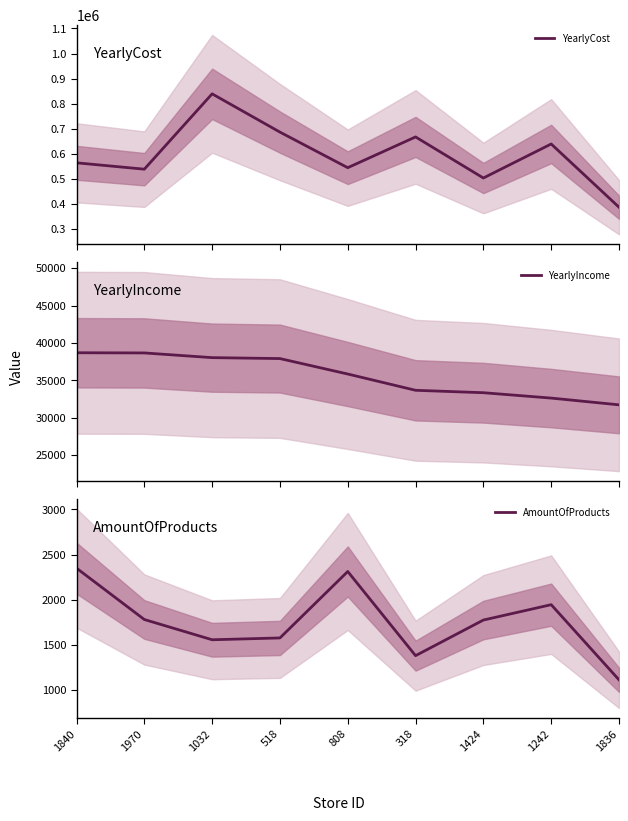

Reading right to left, transcribe all the data shown in this chart.

YearlyCost: 1836=386712.8	1242=638990.3	1424=503199.8	318=667133.3	808=544373.4	518=686382.7	1032=839064.9	1970=538418.5	1840=563863.5
YearlyIncome: 1836=31723.8	1242=32627.7	1424=33346.4	318=33670.5	808=35849.0	518=37917.0	1032=38042.2	1970=38671.1	1840=38696.4
AmountOfProducts: 1836=1115.0	1242=1946.0	1424=1776.0	318=1382.0	808=2313.0	518=1578.0	1032=1558.0	1970=1782.0	1840=2350.0